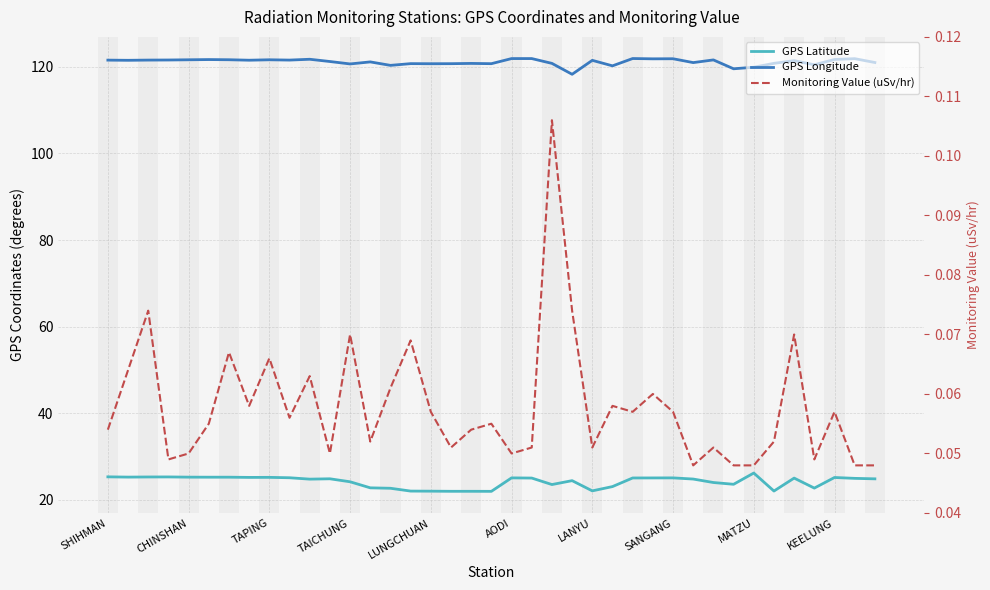

True or false: Monitoring Value (uSv/hr) and GPS Longitude cross at least once.

False